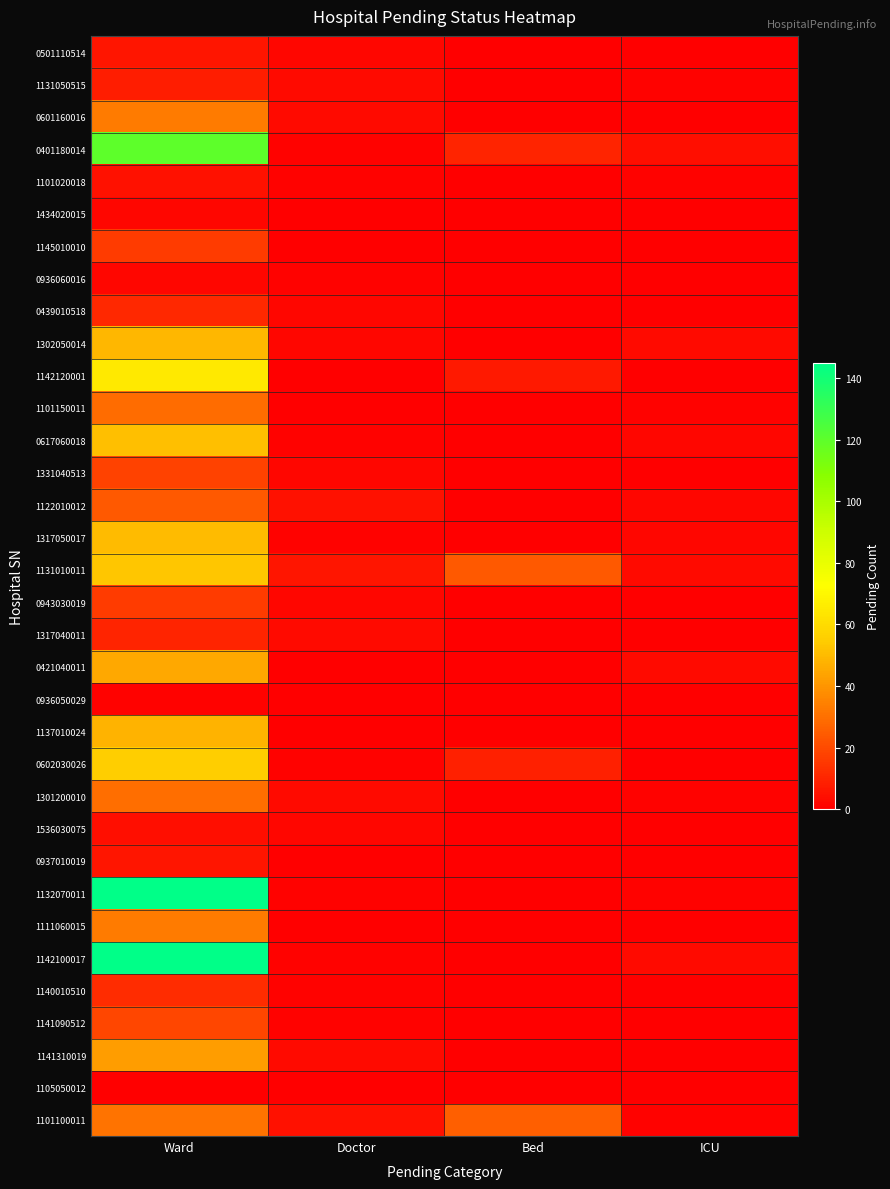

At which category does the chart reach its minimum across all series?

Bed